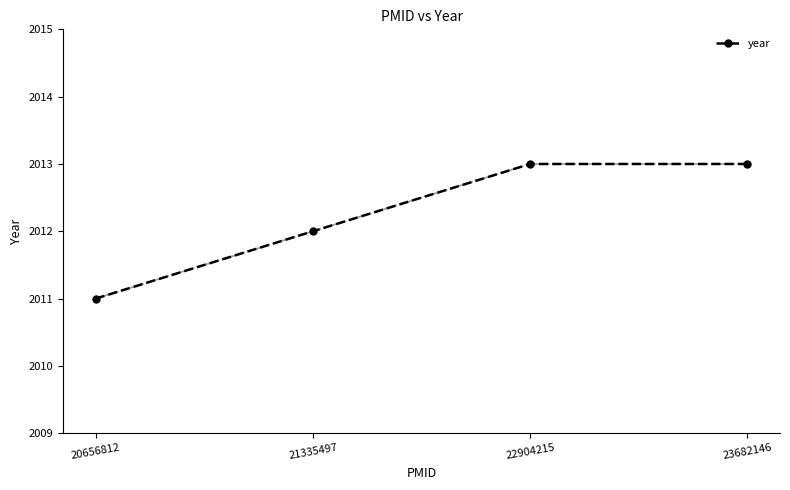

Which label corresponds to the largest value in the chart?

22904215